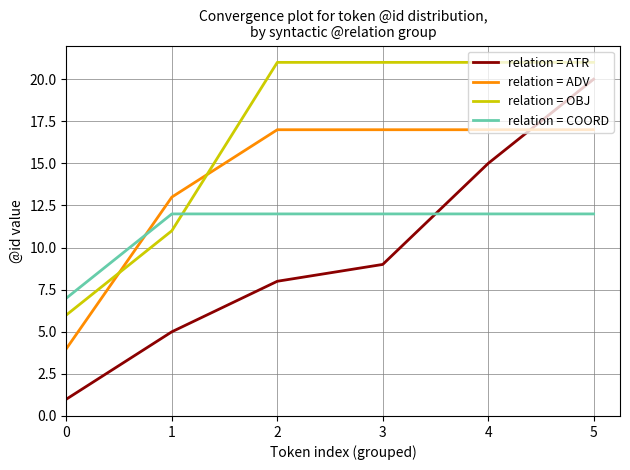

What is the average value of the relation = OBJ series?

17